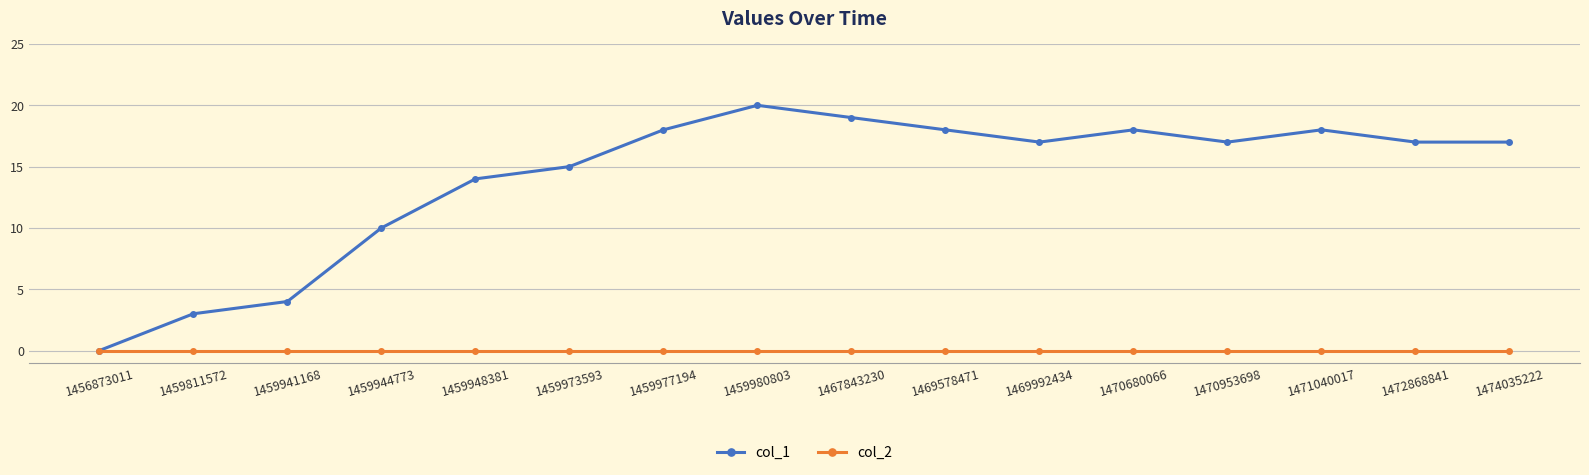

What is the average value of the col_1 series?

14